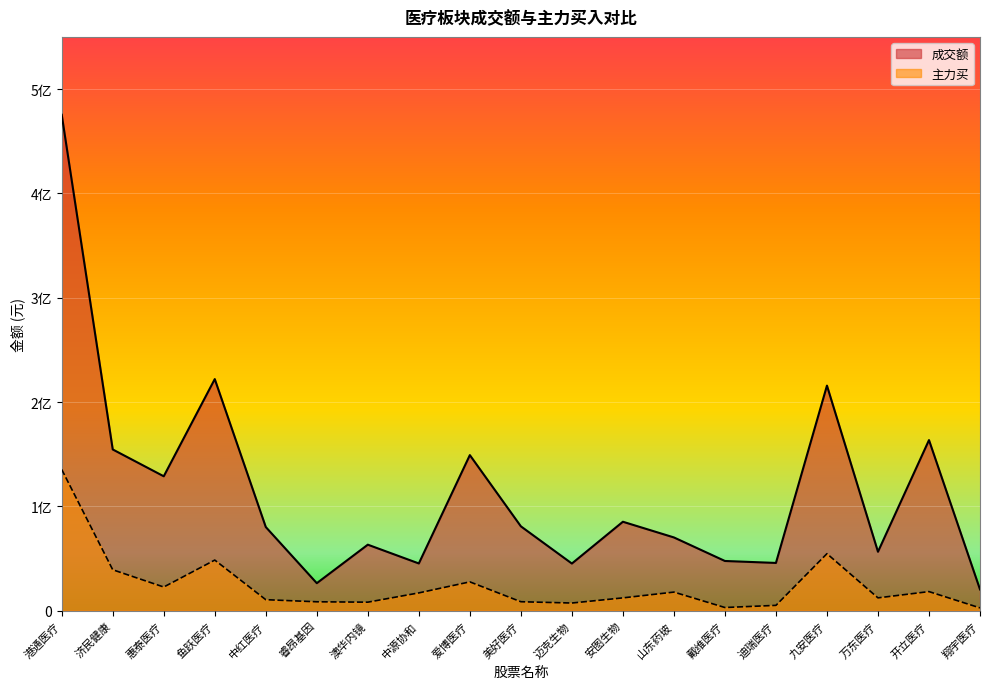

What is the sum of the 成交额 values at 惠泰医疗 and 安图生物?

214042051